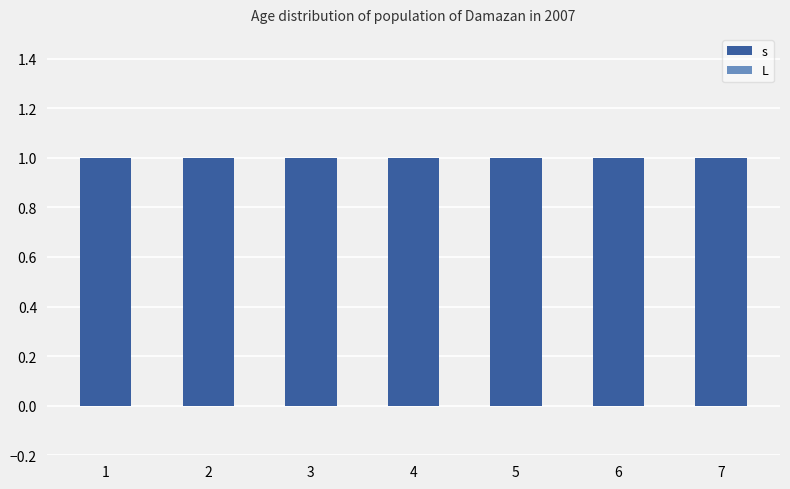

The s series shows 1 at 3. True or false?

True